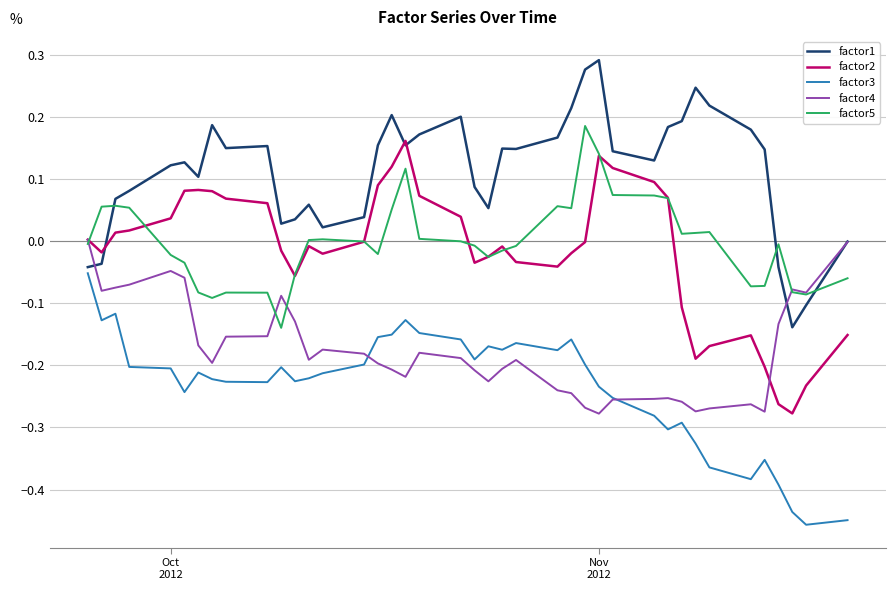

True or false: factor3 and factor5 intersect in this chart.

False